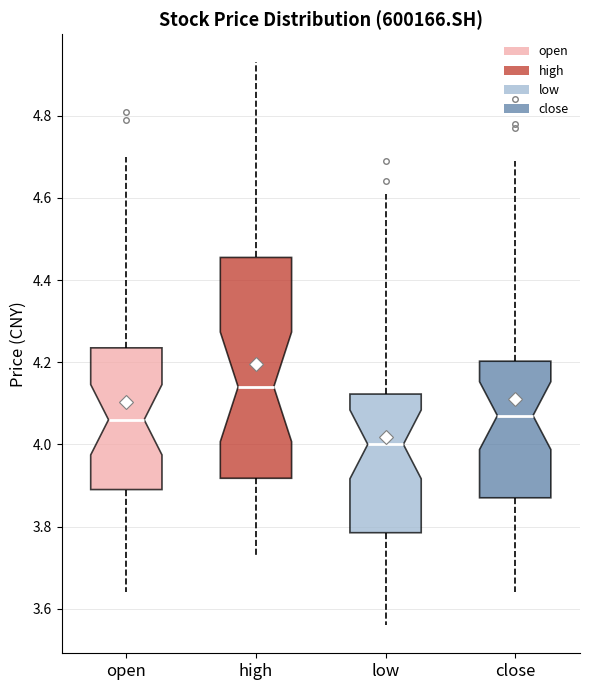

Reading left to right, transcribe this box plot: for each box, give where its median line is, the range the box spans, and where its two whiskers end, as read against the y-axis. The values are not printed on the chart, so give them approximately, as read against the axis.

open: median 4.06, box 3.90 to 4.24, whiskers 3.64 to 4.70
high: median 4.14, box 3.92 to 4.46, whiskers 3.74 to 4.94
low: median 4.00, box 3.78 to 4.12, whiskers 3.56 to 4.62
close: median 4.08, box 3.88 to 4.20, whiskers 3.64 to 4.70